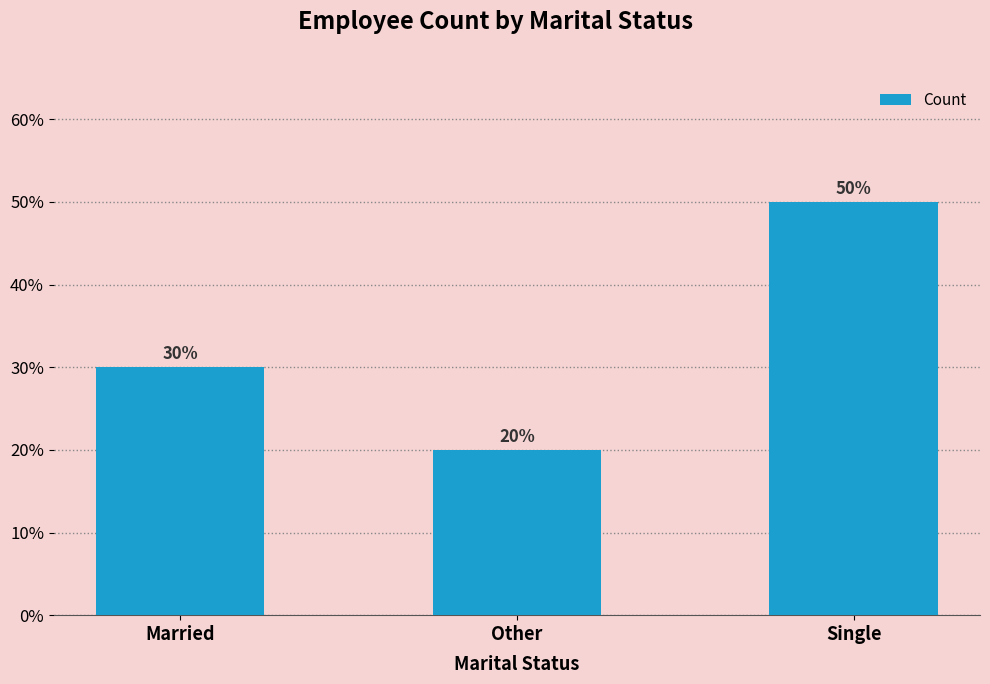

Reading left to right, extract all data points from this chart.

3	2	5